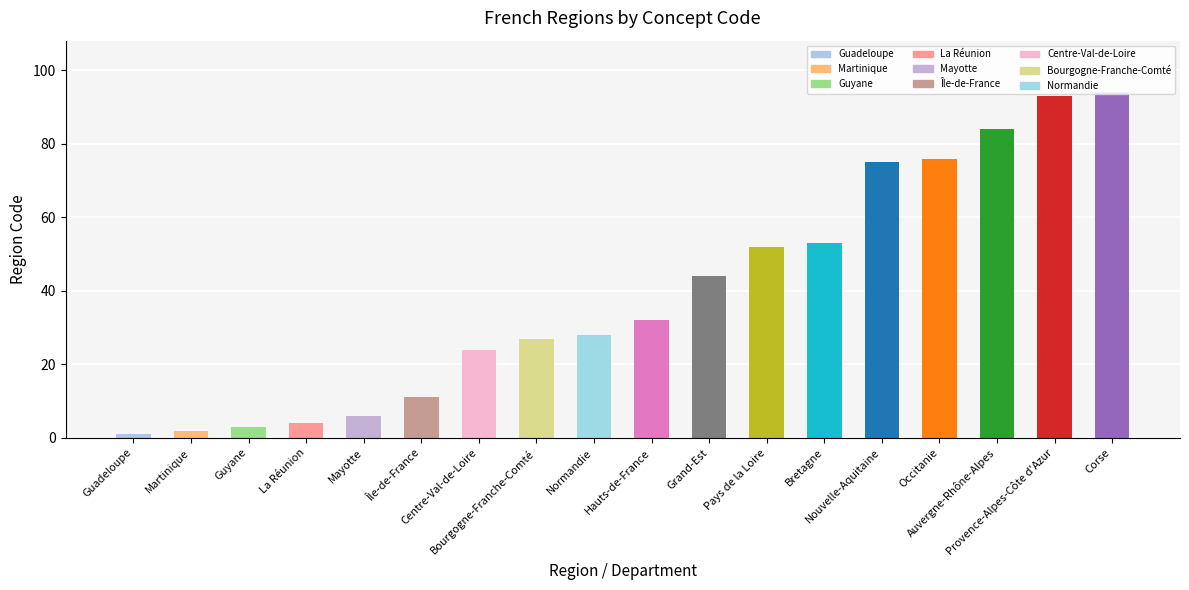

Rank the categories by value from highest to lowest.

Corse, Provence-Alpes-Côte d'Azur, Auvergne-Rhône-Alpes, Occitanie, Nouvelle-Aquitaine, Bretagne, Pays de la Loire, Grand-Est, Hauts-de-France, Normandie, Bourgogne-Franche-Comté, Centre-Val-de-Loire, Île-de-France, Mayotte, La Réunion, Guyane, Martinique, Guadeloupe